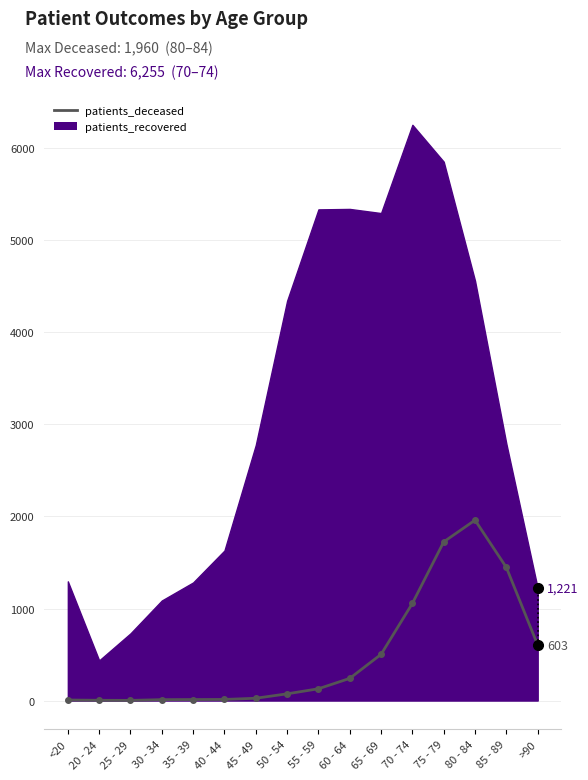

What is the label of the 5th point from the left?

35 - 39